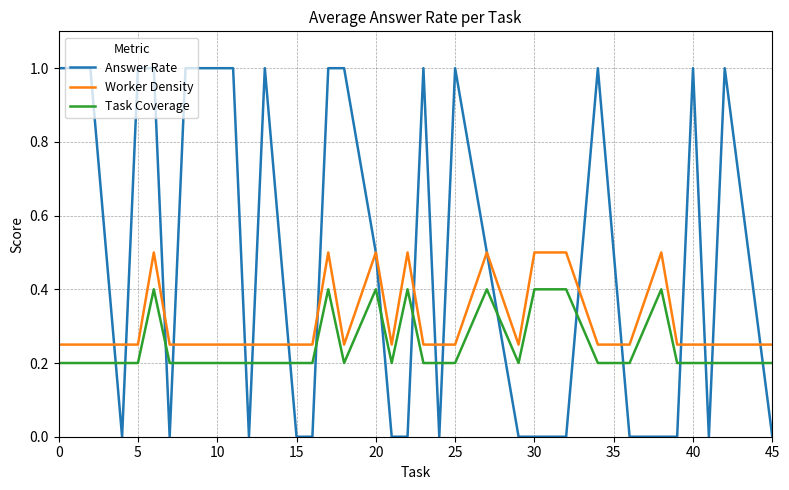

True or false: Worker Density has more than 1 points higher than both neighbors.

True